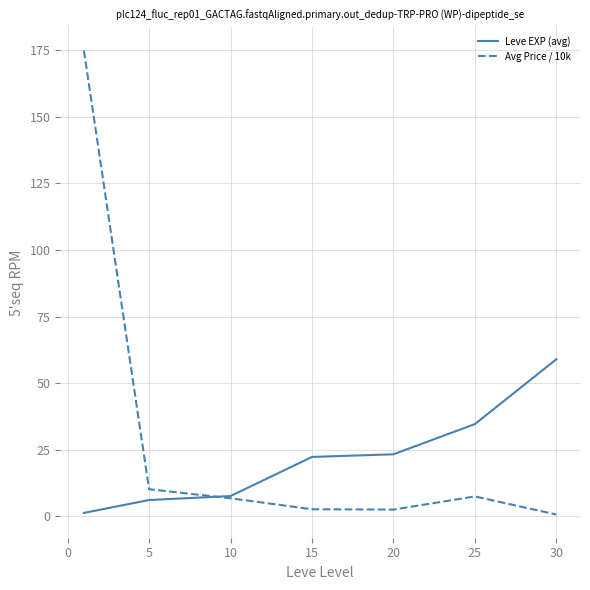

List the series in order of their peak value, lowest first.

Leve EXP (avg), Avg Price / 10k